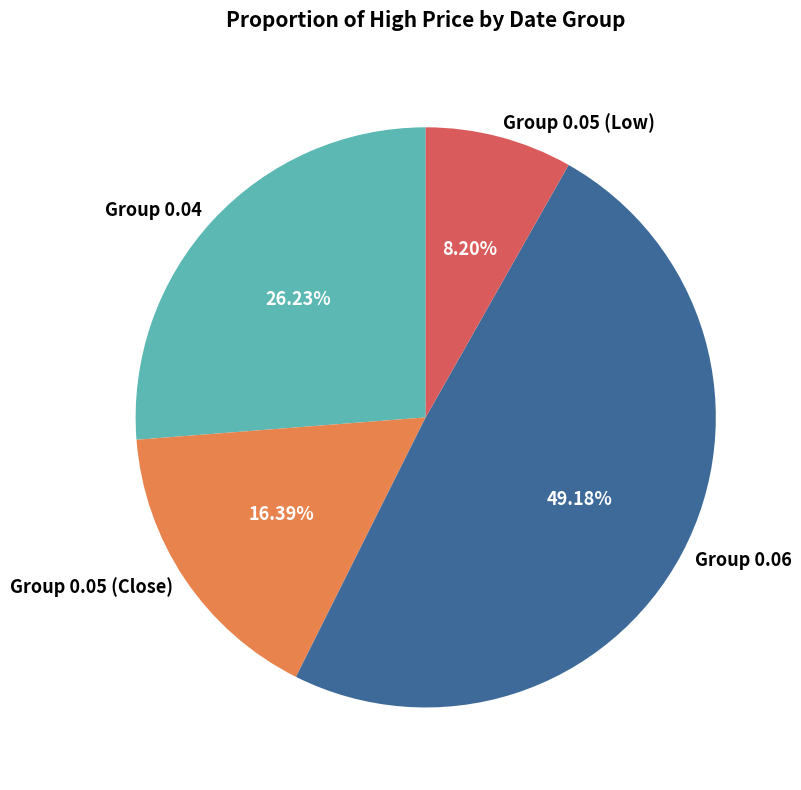

Is there a majority slice in this chart?

No